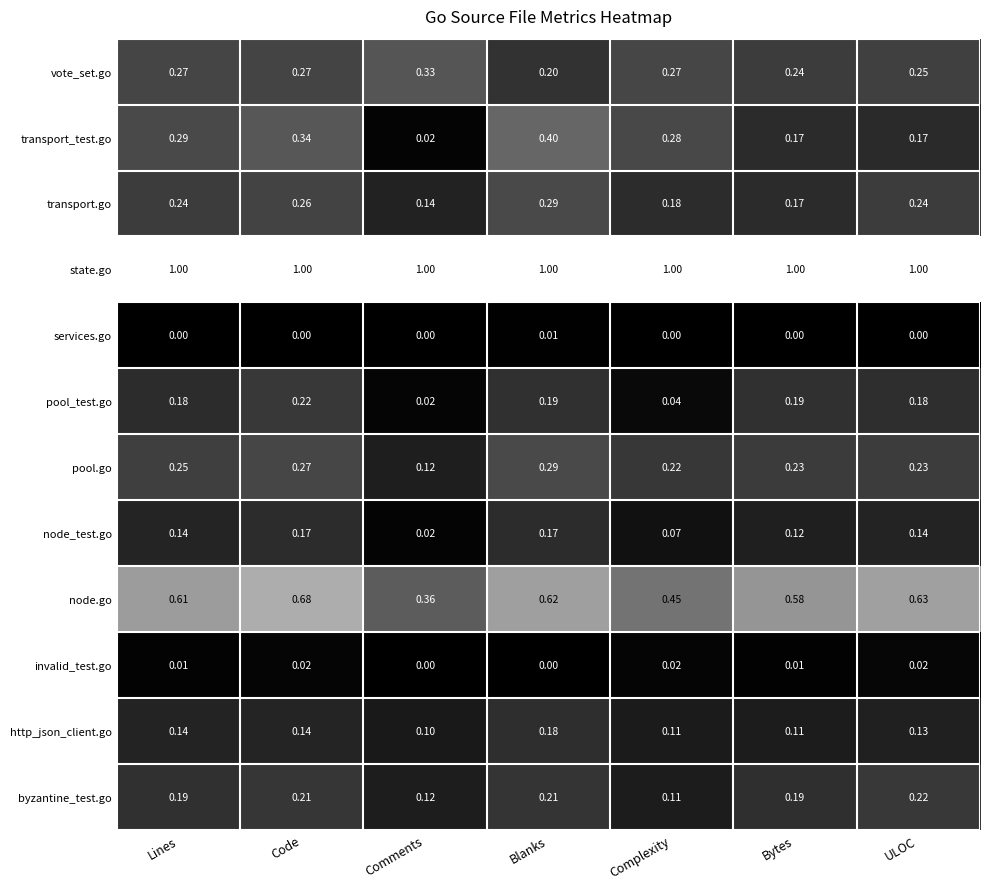

At which label does vote_set.go reach its minimum?

Blanks